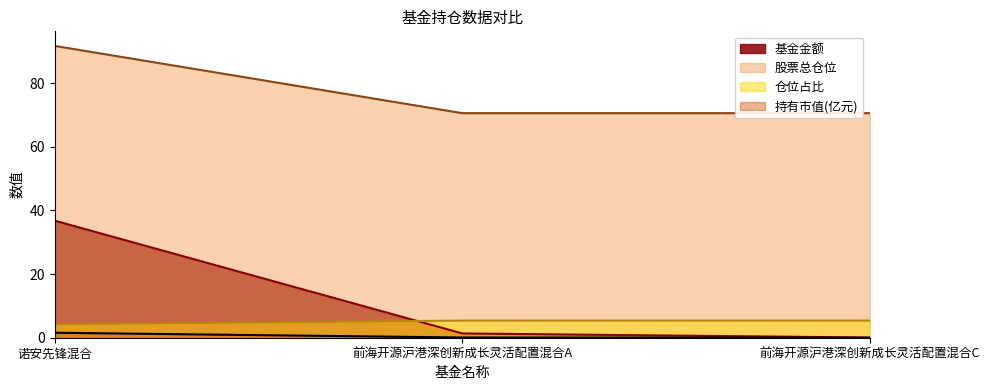

What is the sum of the 基金金额 values at 前海开源沪港深创新成长灵活配置混合A and 诺安先锋混合?

38.1